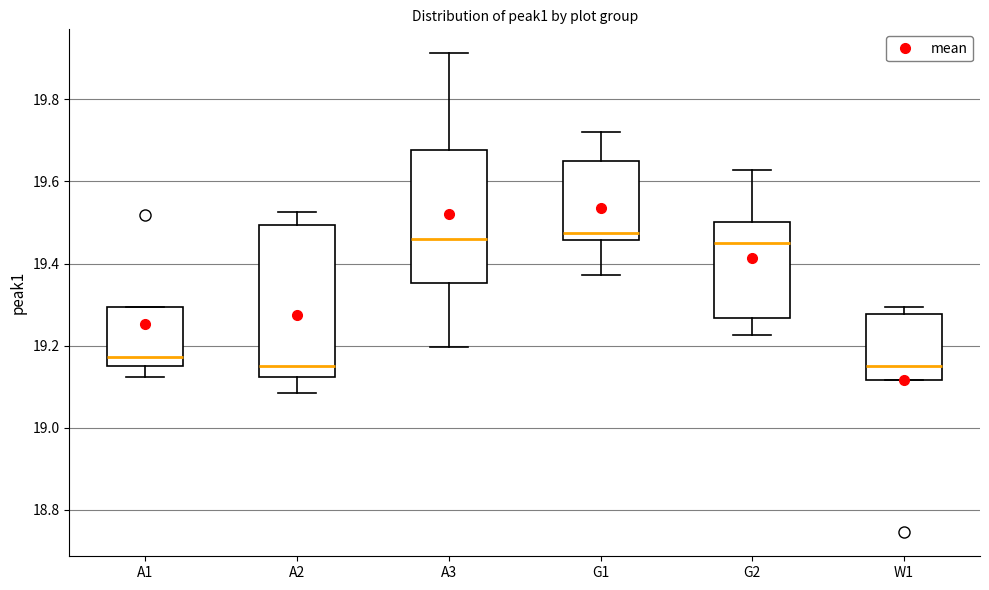

Reading left to right, transcribe this box plot: for each box, give where its median line is, the range the box spans, and where its two whiskers end, as read against the y-axis. The values are not printed on the chart, so give them approximately, as read against the axis.

A1: median 19.18, box 19.16 to 19.30, whiskers 19.12 to 19.30
A2: median 19.16, box 19.12 to 19.50, whiskers 19.08 to 19.52
A3: median 19.46, box 19.36 to 19.68, whiskers 19.20 to 19.92
G1: median 19.48, box 19.46 to 19.64, whiskers 19.38 to 19.72
G2: median 19.46, box 19.26 to 19.50, whiskers 19.22 to 19.62
W1: median 19.16, box 19.12 to 19.28, whiskers 19.12 to 19.30